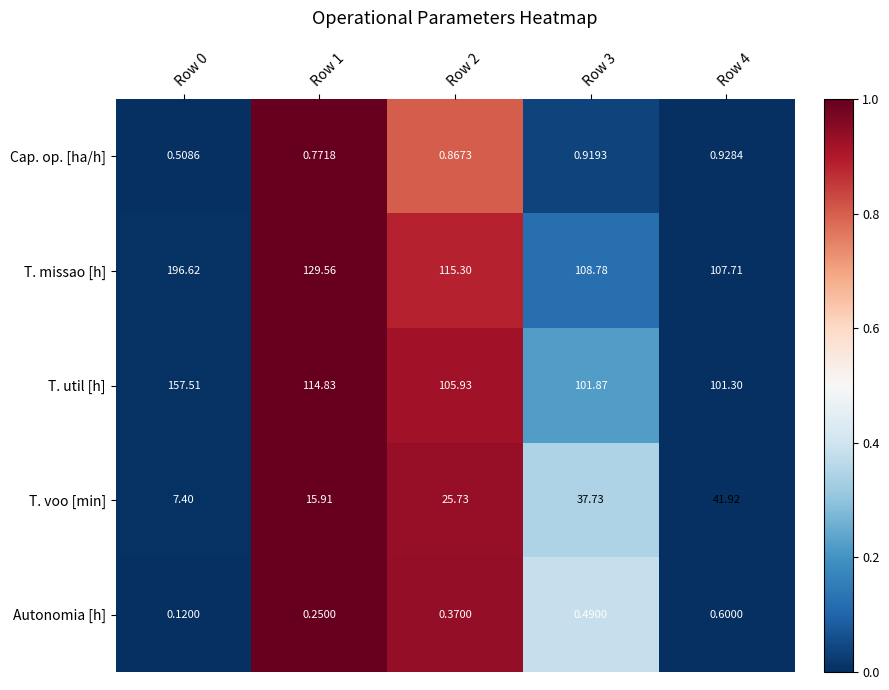

Between Row 1 and Row 3, which series saw the biggest shift?

T. voo [min]